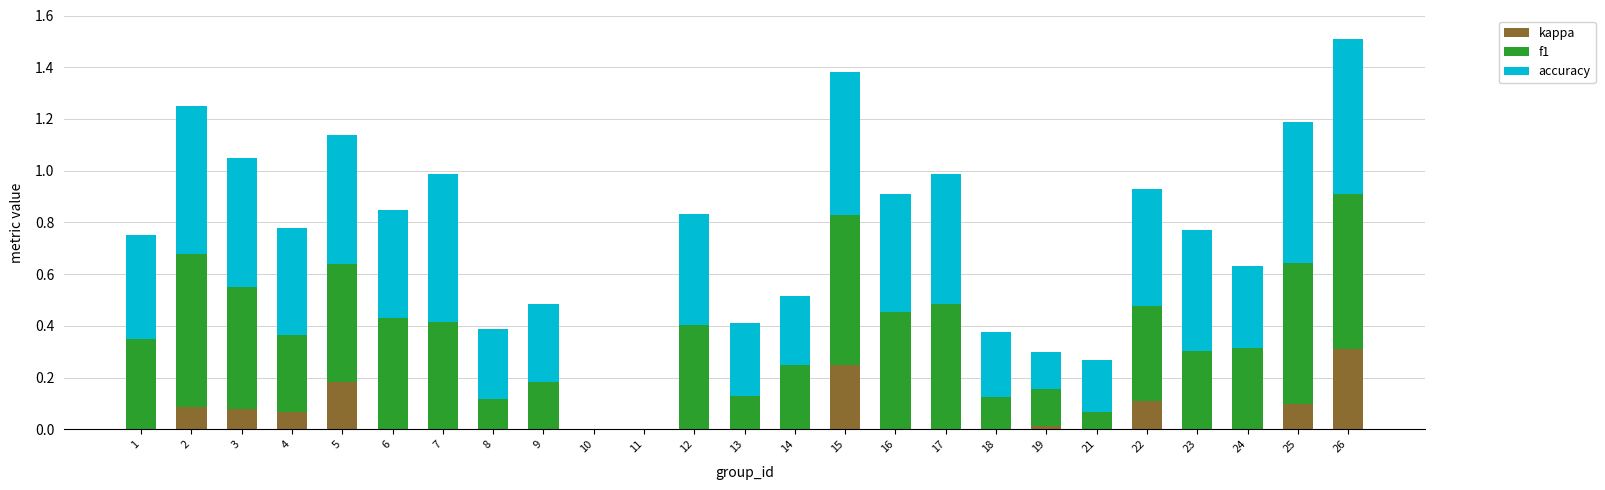

Are the bars horizontal?

No